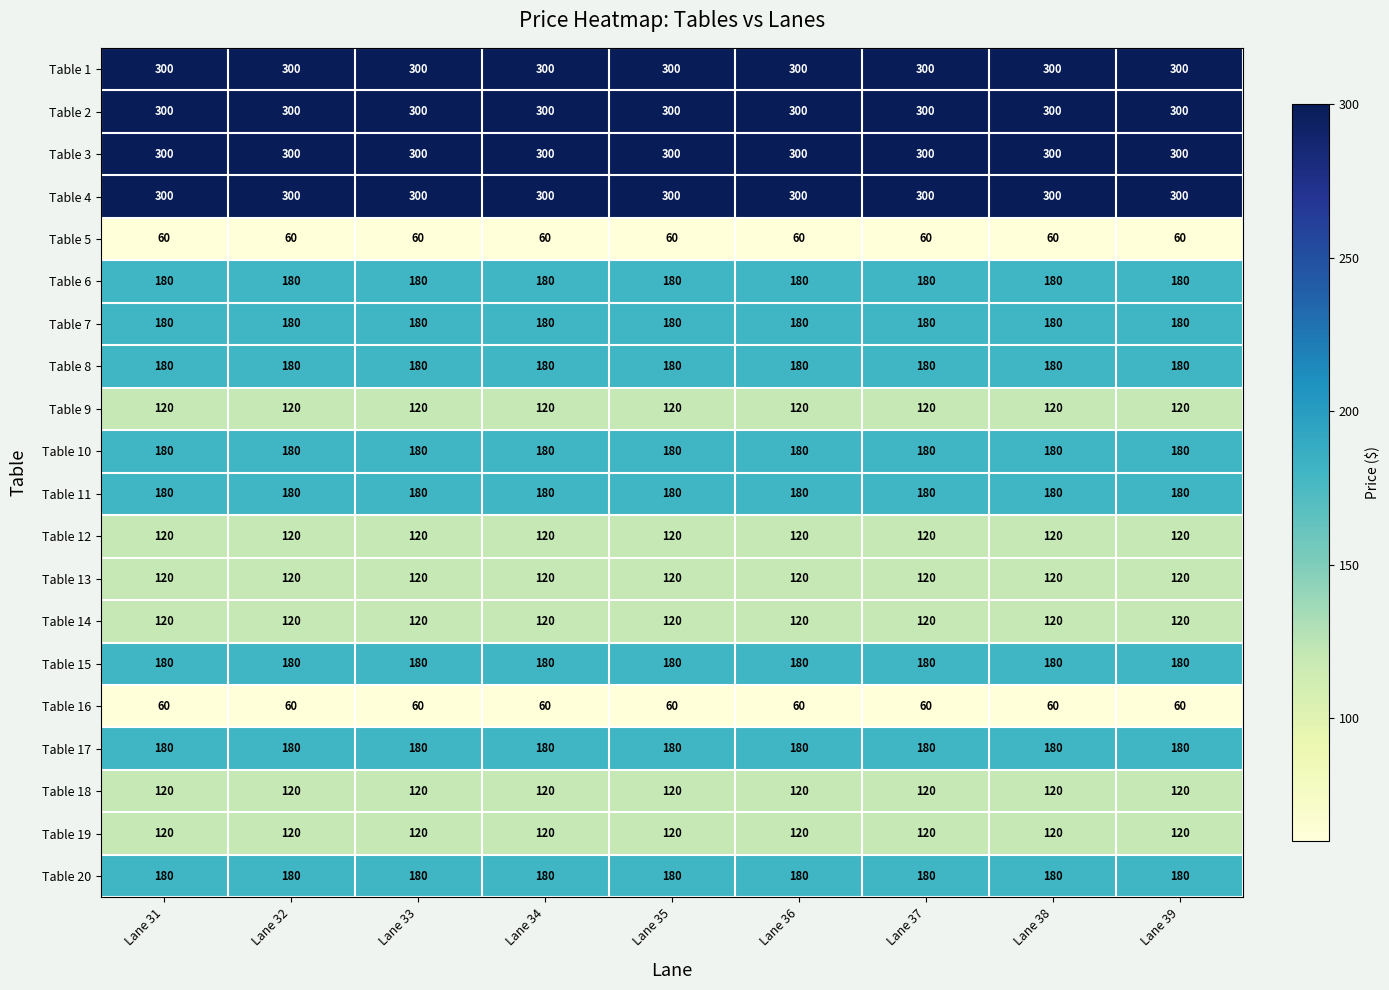

The Table 5 series shows 37 at Lane 32. True or false?

False